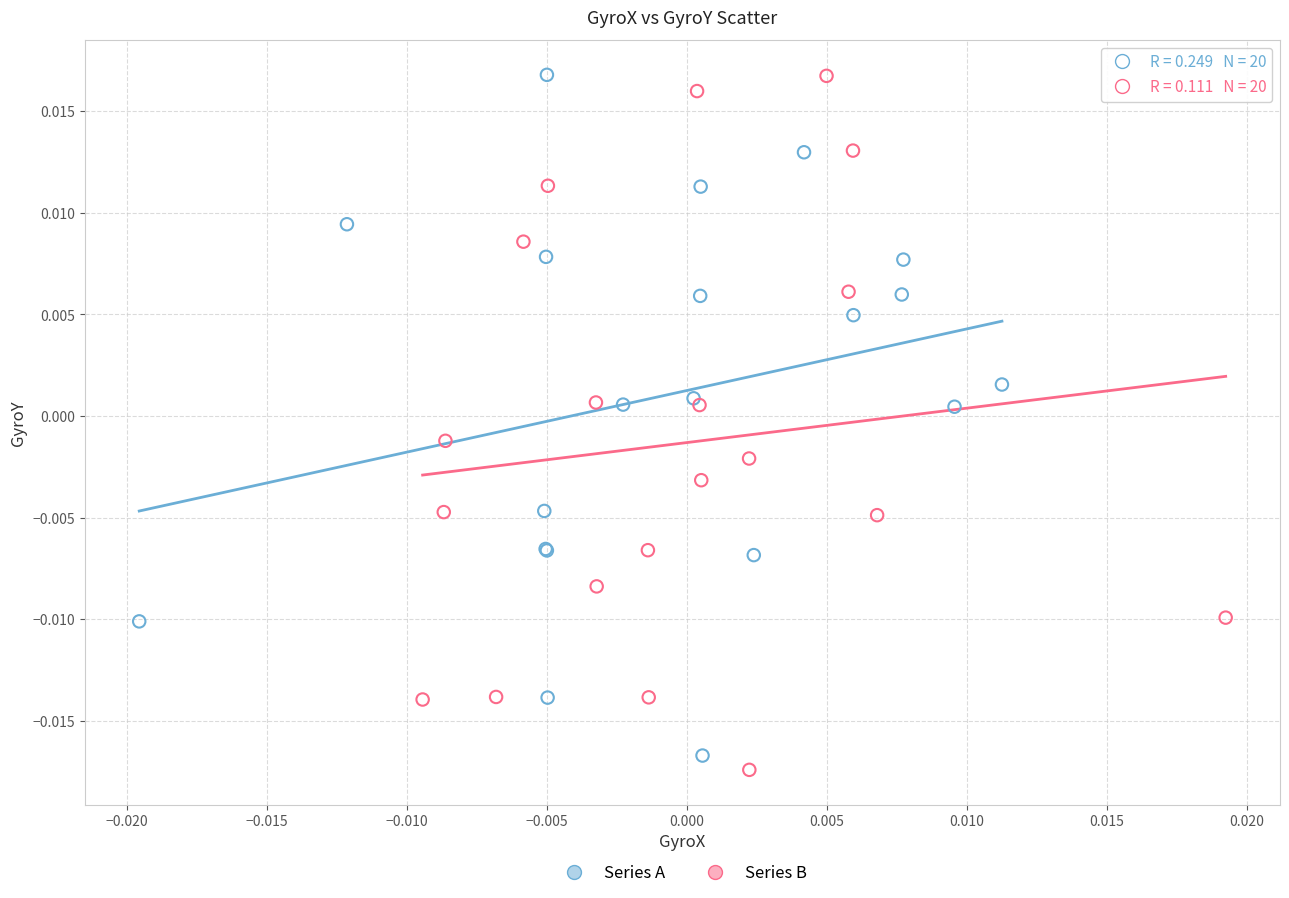

What are all the series names shown in the legend?

Series A, Series B